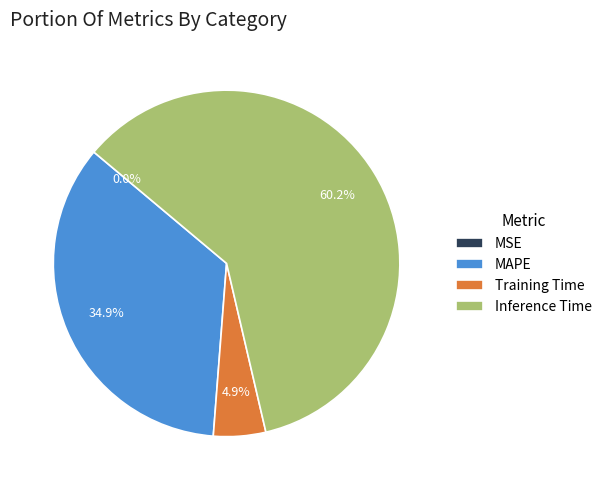

Combined, do MAPE and Inference Time account for over 50%?

Yes